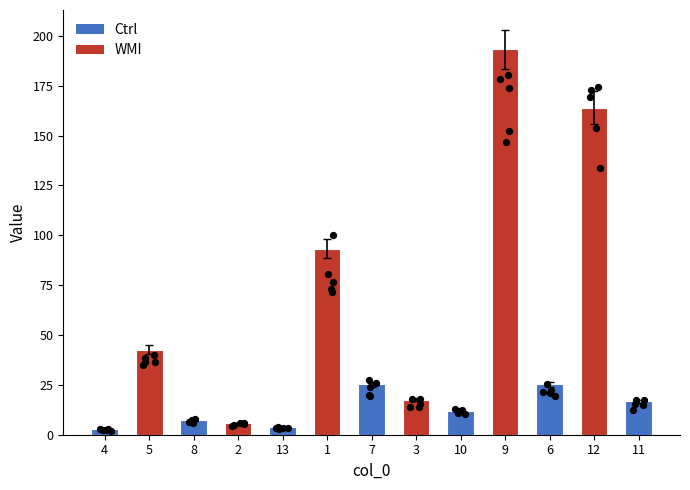

Between 4 and 6, which is larger?

6